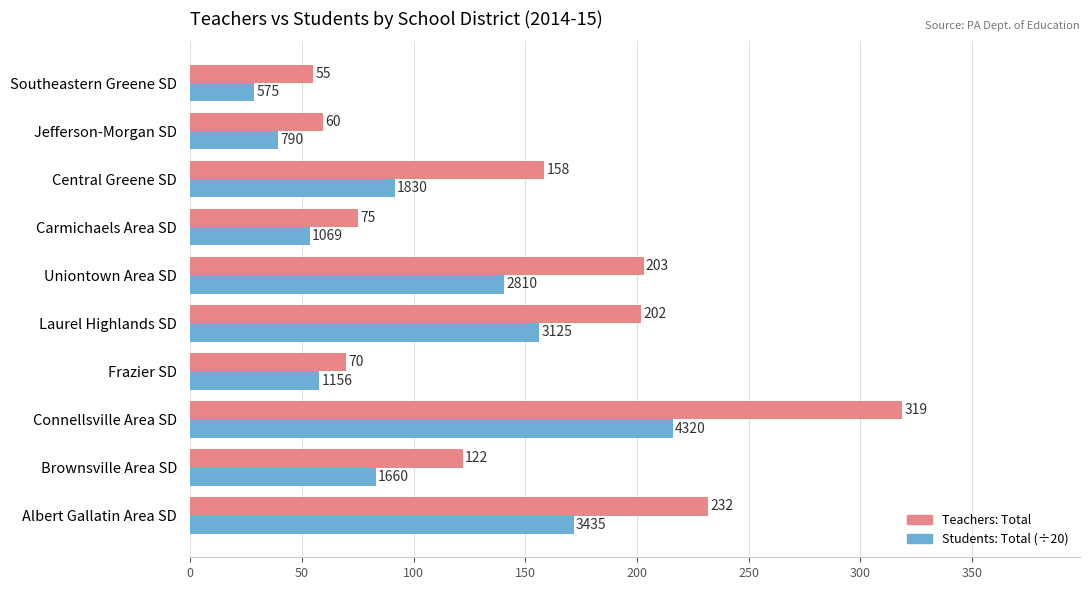

What are all the series names shown in the legend?

Teachers: Total, Students: Total (÷20)